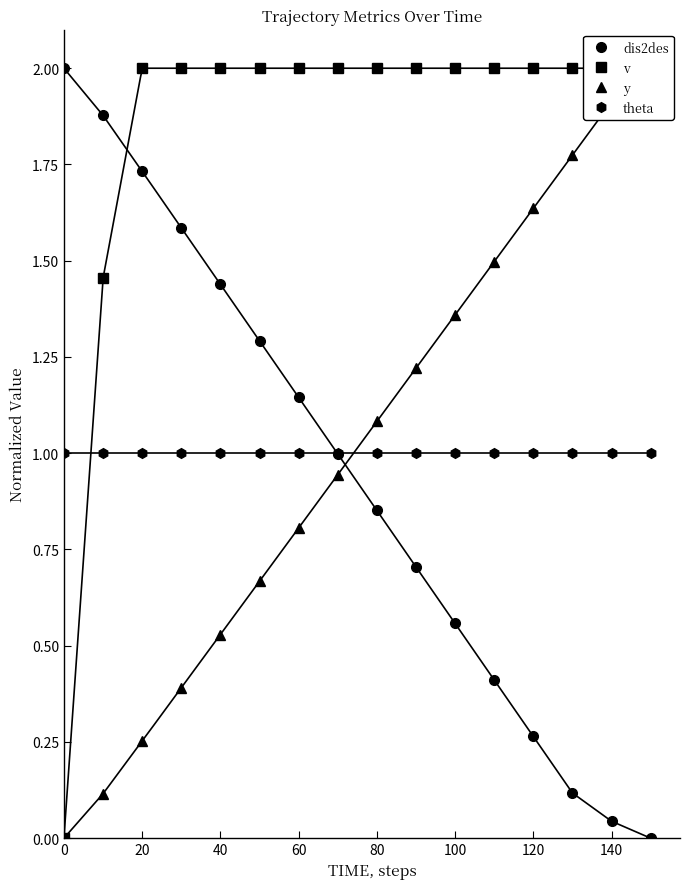

How many categories are shown in the chart?

16